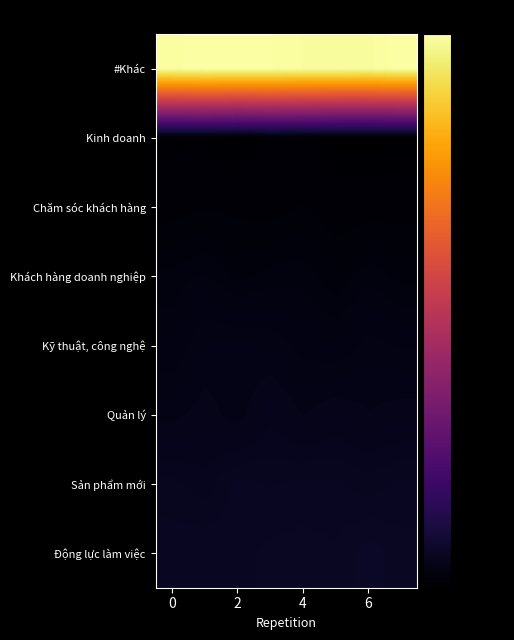

Reading left to right, transcribe all the data shown in this chart.

#Khác: 98.9	99.5	99.2	99.1	98.7	98.7	98.6	99.4
Kinh doanh: 1.1	1.2	0.5	1.5	1.3	0.7	0.7	0.7
Chăm sóc khách hàng: 1.8	2.0	1.9	1.8	2.1	1.6	1.8	1.9
Khách hàng doanh nghiệp: 3.0	3.3	2.7	3.0	3.1	2.5	3.1	2.7
Kỹ thuật, công nghệ: 3.6	4.4	4.5	4.3	3.8	3.6	4.2	3.9
Quản lý: 4.6	5.0	4.5	5.4	4.8	5.2	4.8	5.0
Sản phẩm mới: 6.0	5.7	6.5	6.3	6.4	6.4	6.1	6.4
Động lực làm việc: 6.6	6.7	6.5	6.8	6.9	6.8	7.3	6.9